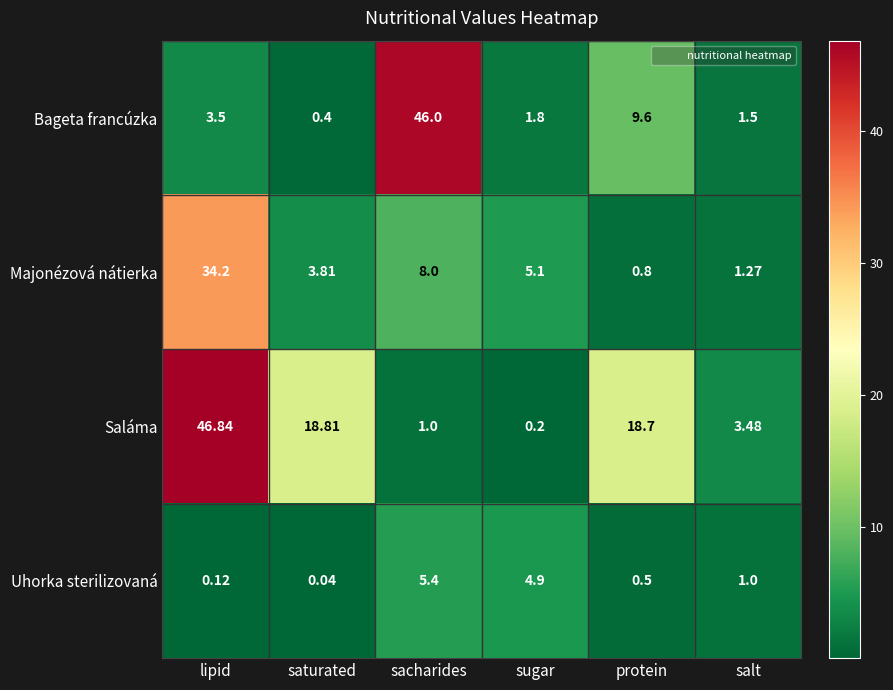

What is the total value across all series at lipid?

84.7